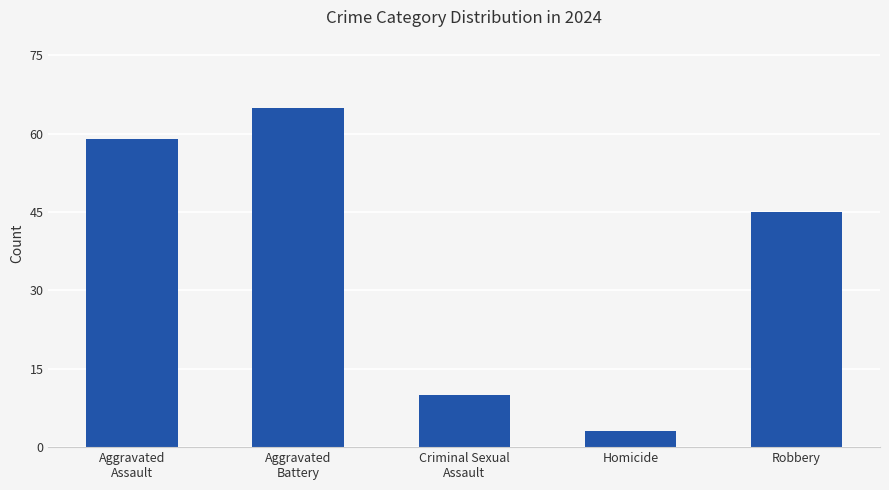

What is the sum of the values at Robbery and Homicide?

48